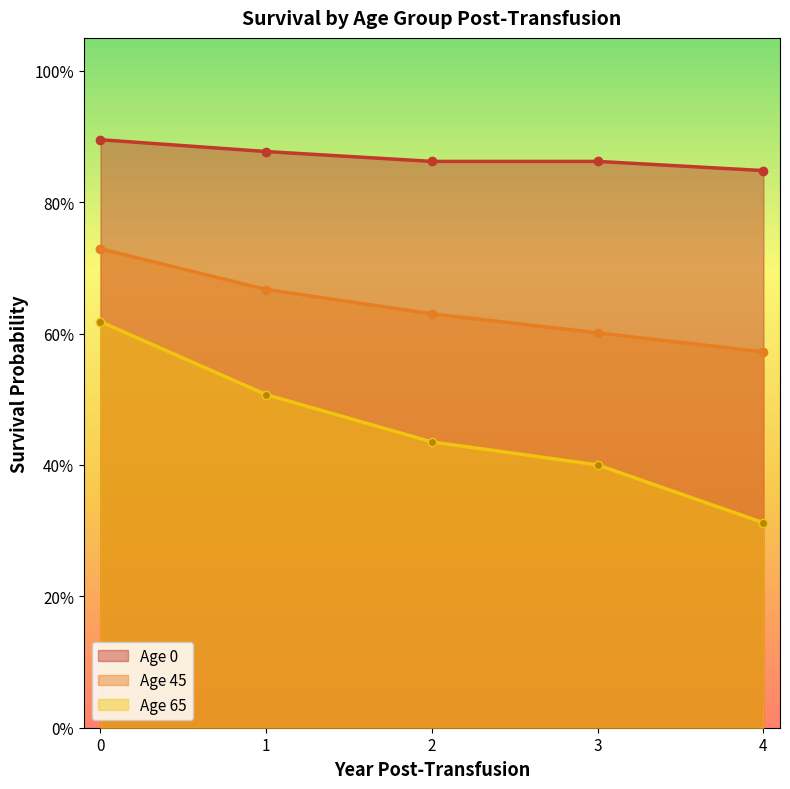

True or false: Age 45 and Age 65 cross at least once.

False